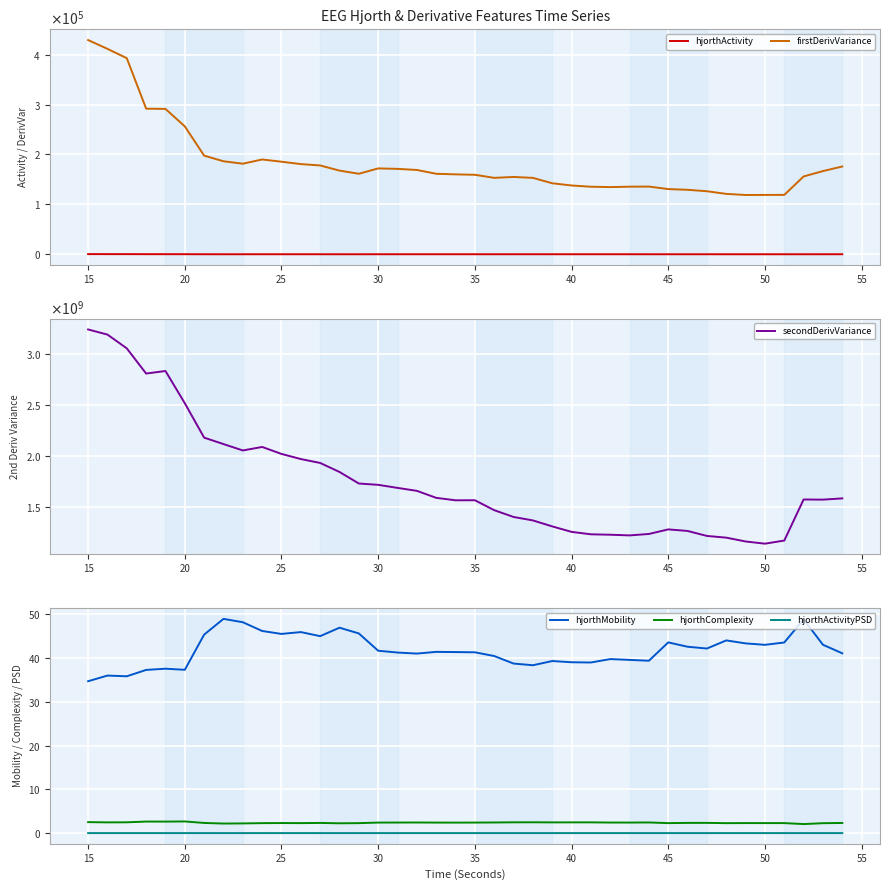

What are all the series names shown in the legend?

hjorthActivity, firstDerivVariance, secondDerivVariance, hjorthMobility, hjorthComplexity, hjorthActivityPSD